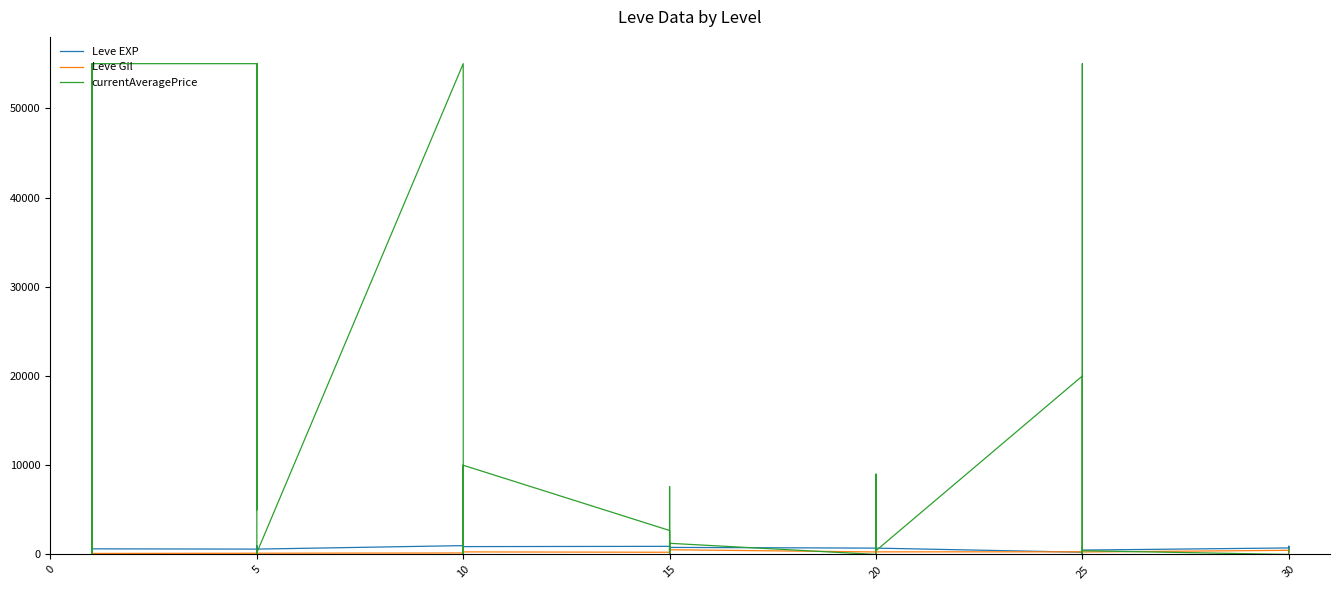

How many values in the Leve EXP series exceed 630?

18